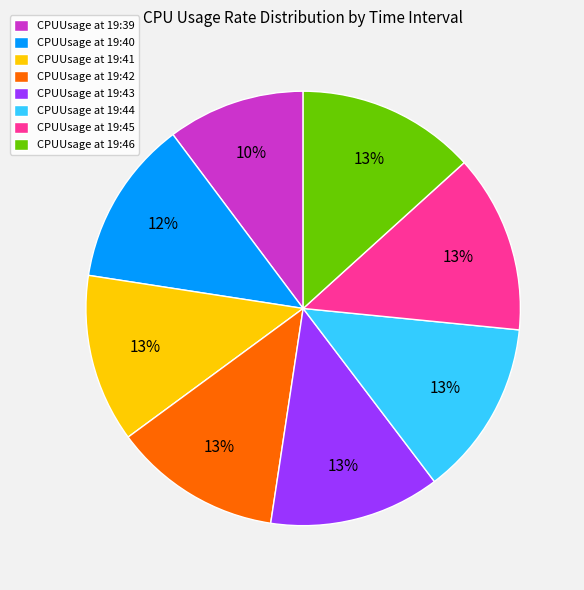

To the nearest percent, what is the average slice percentage?

12%